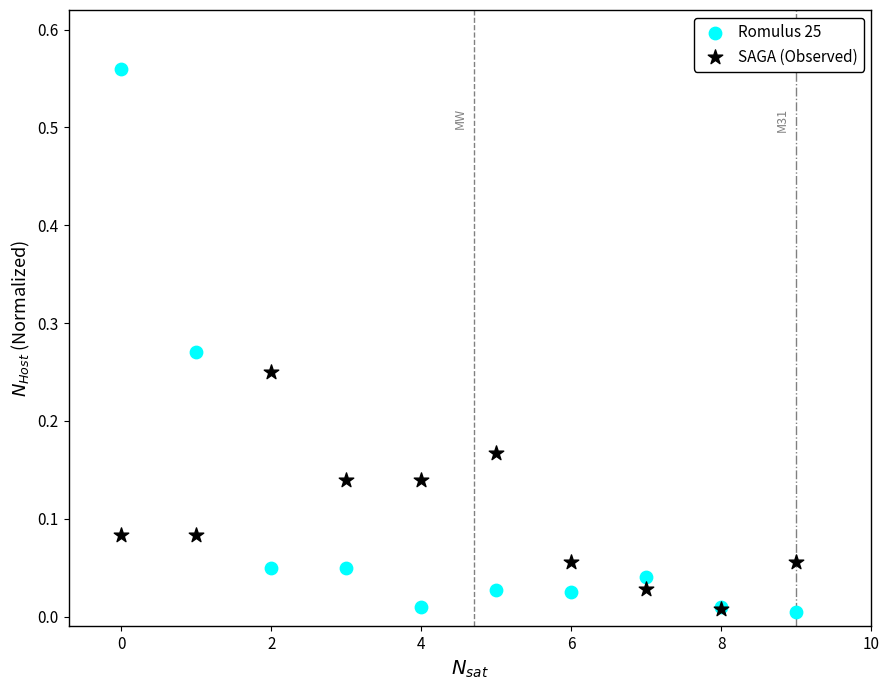

What are all the series names shown in the legend?

Romulus 25, SAGA (Observed)